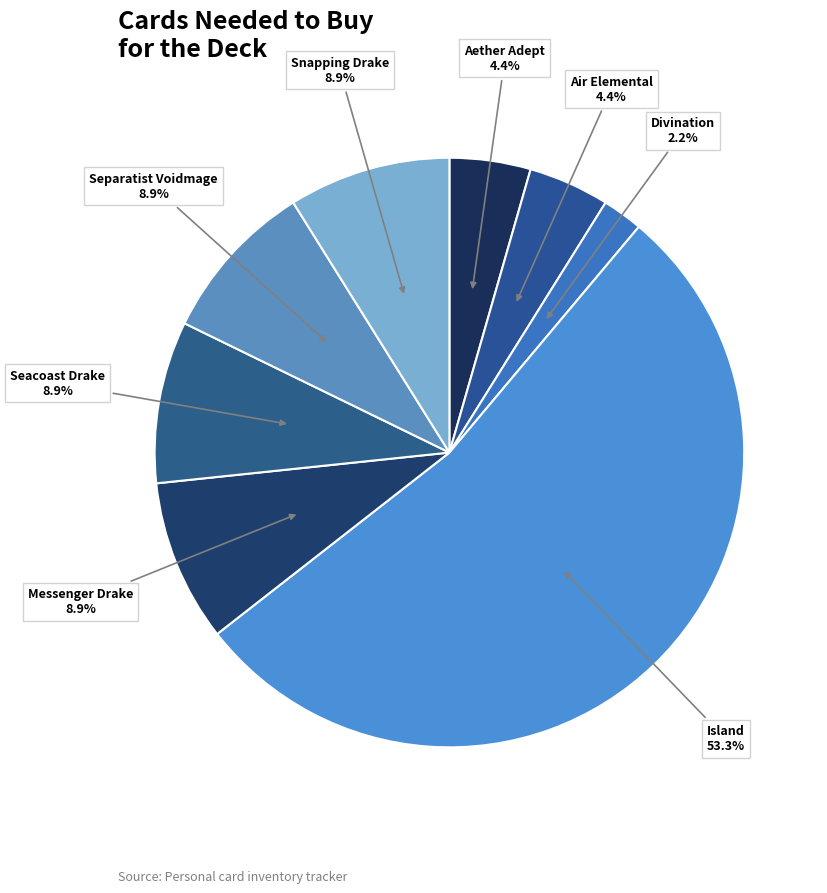

What is the total percentage of Island and Aether Adept?

57.8%